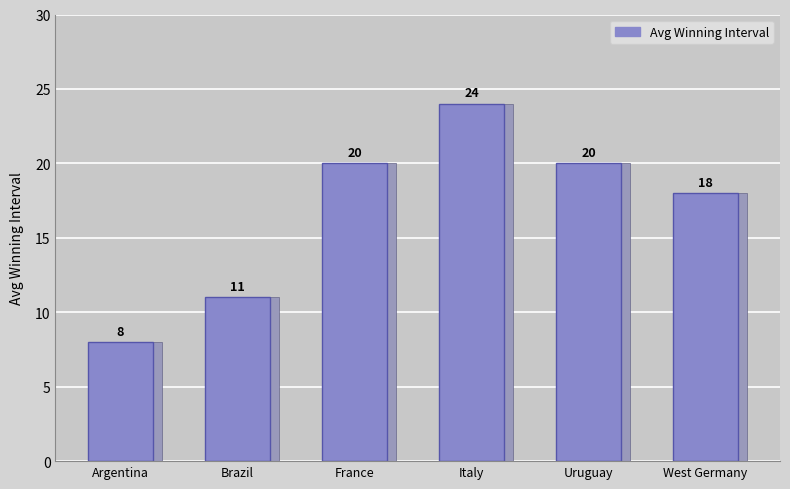

What is the label of the 3rd bar from the left?

France